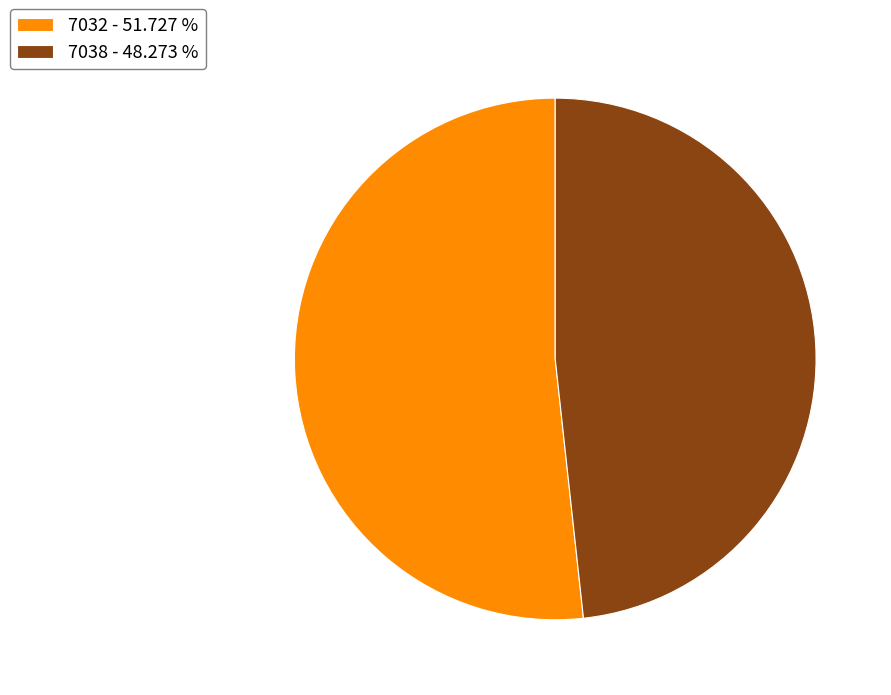

The 7038 slice represents 53% of the pie. True or false?

False